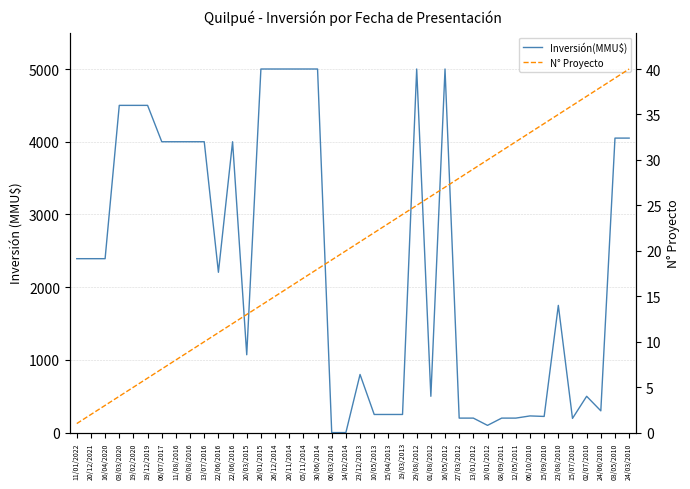

How many values in the Inversión(MMU$) series are below 2392?

20